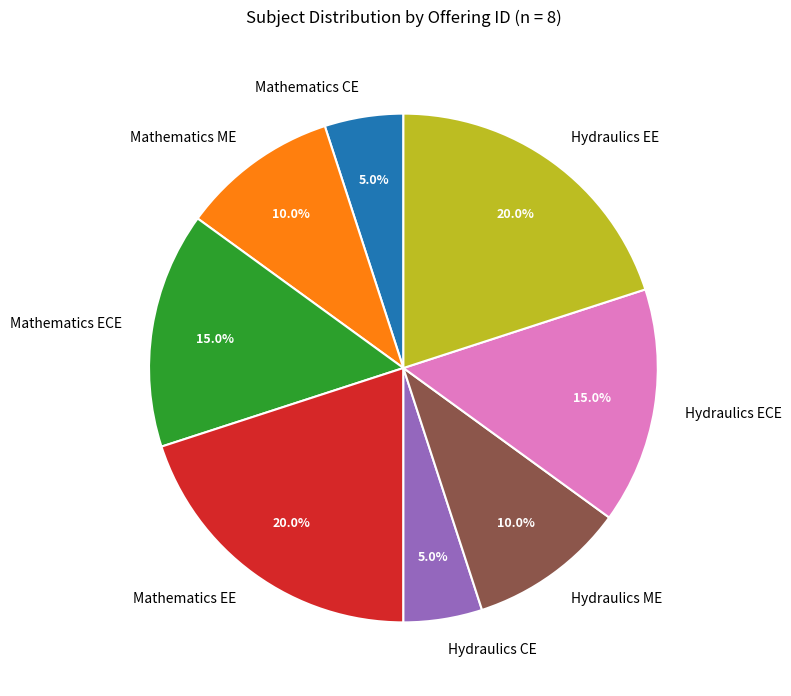

Is Mathematics ME the majority of the pie?

No